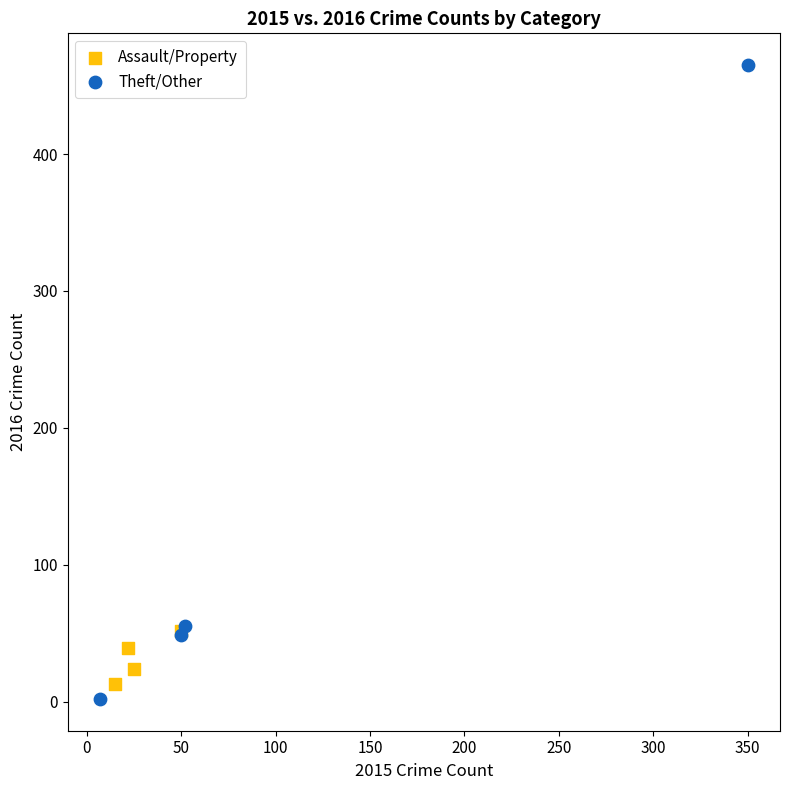

Which series has the largest Y range (max minus min)?

Theft/Other